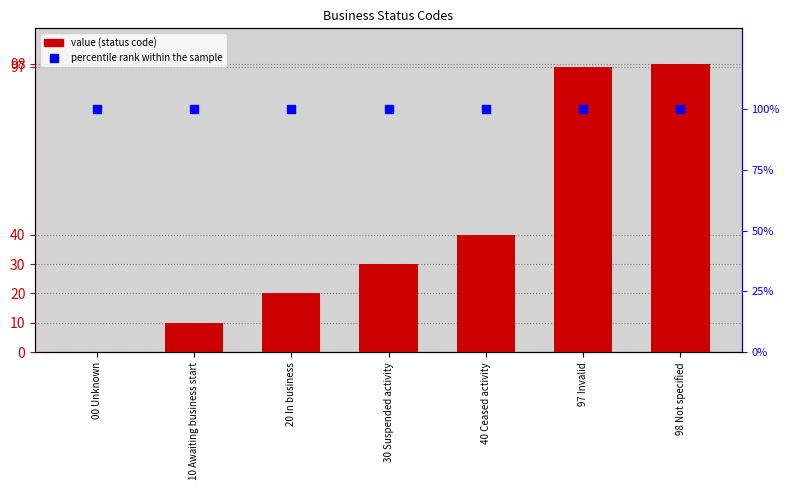

What is the total value across all series at 00 Unknown?

100